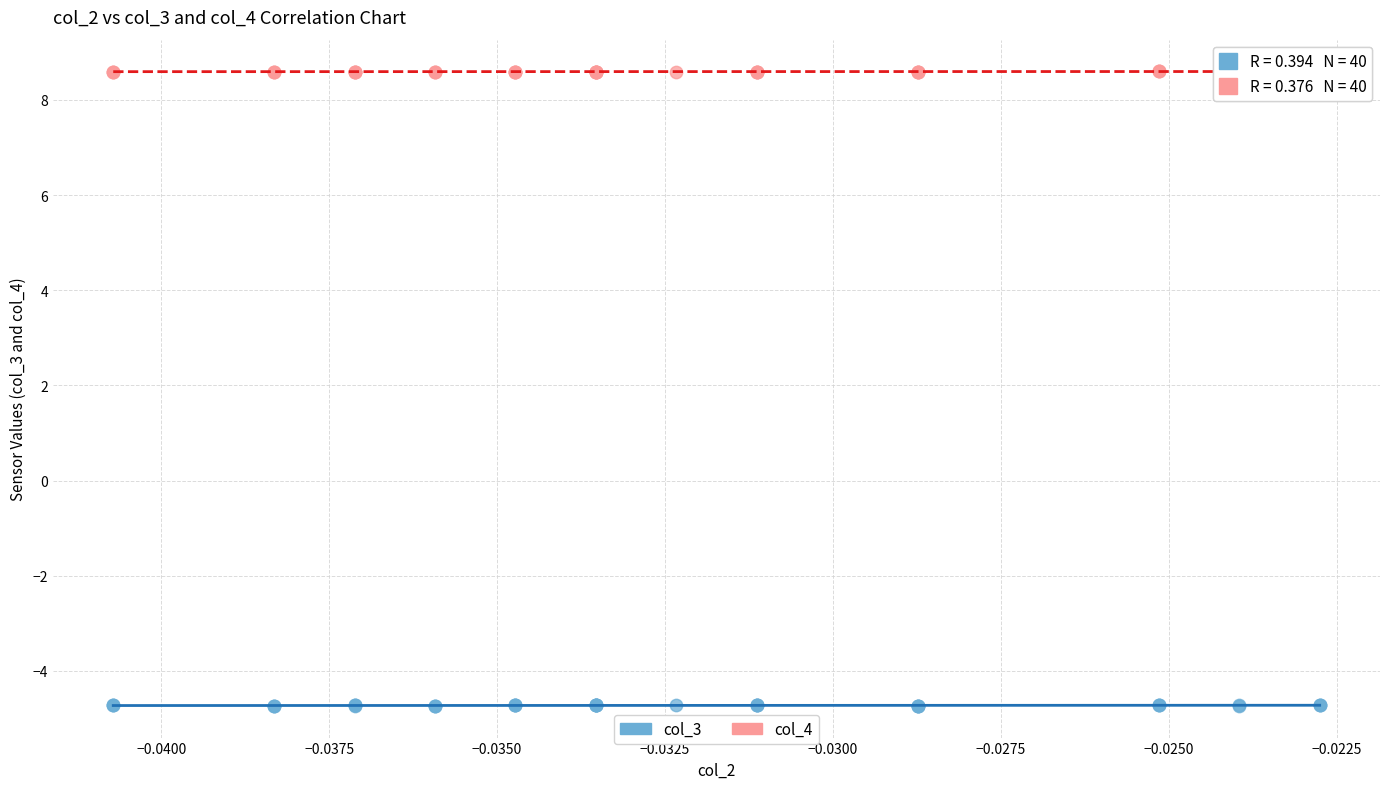

Which series has the widest spread of Y values?

col_3